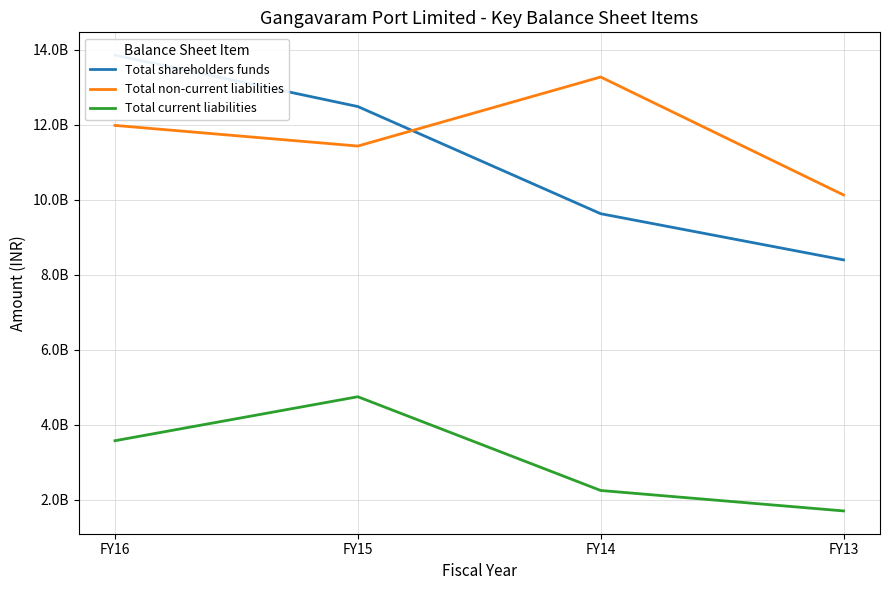

At which category is the sum across all series the highest?

FY16